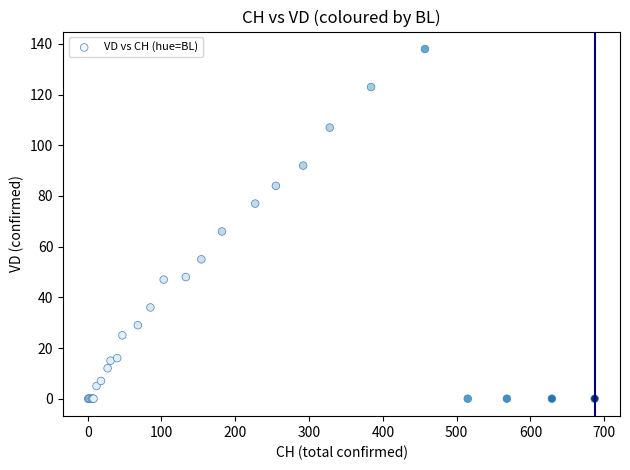

What Y value in the scatter plot is closest to 69?

66